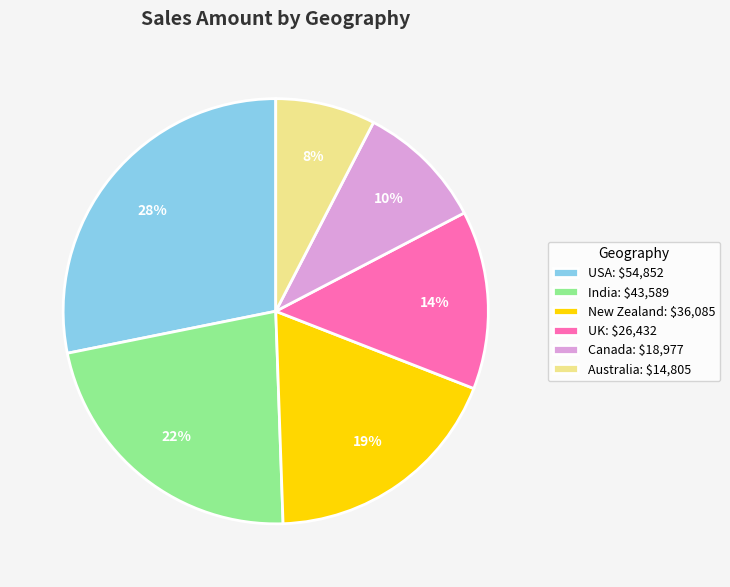

Rank the categories by value from lowest to highest.

Australia: $14,805, Canada: $18,977, UK: $26,432, New Zealand: $36,085, India: $43,589, USA: $54,852